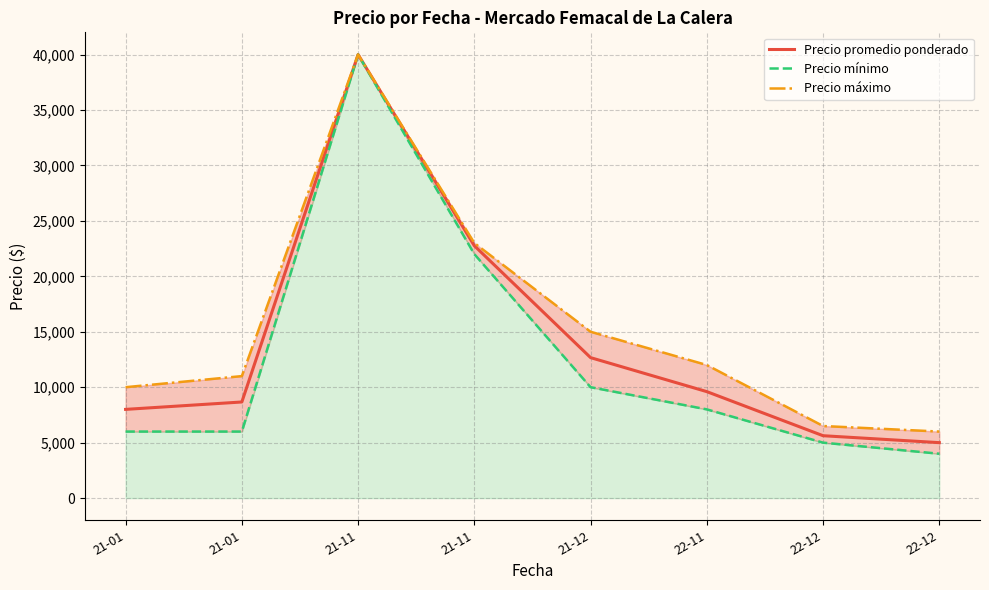

What is the average value of the Precio promedio ponderado series?

14039.6